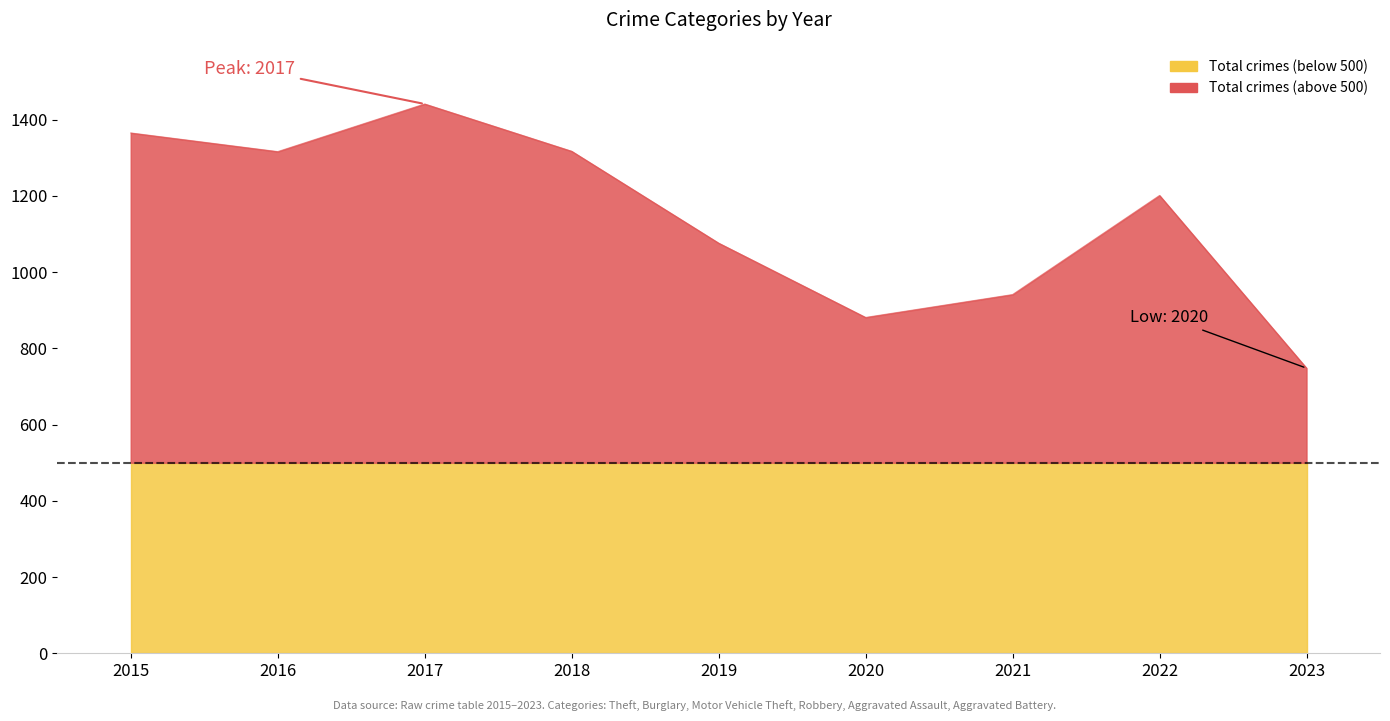

What is the approximate value of Aggravated Assault at 2017, to the nearest 10?

50